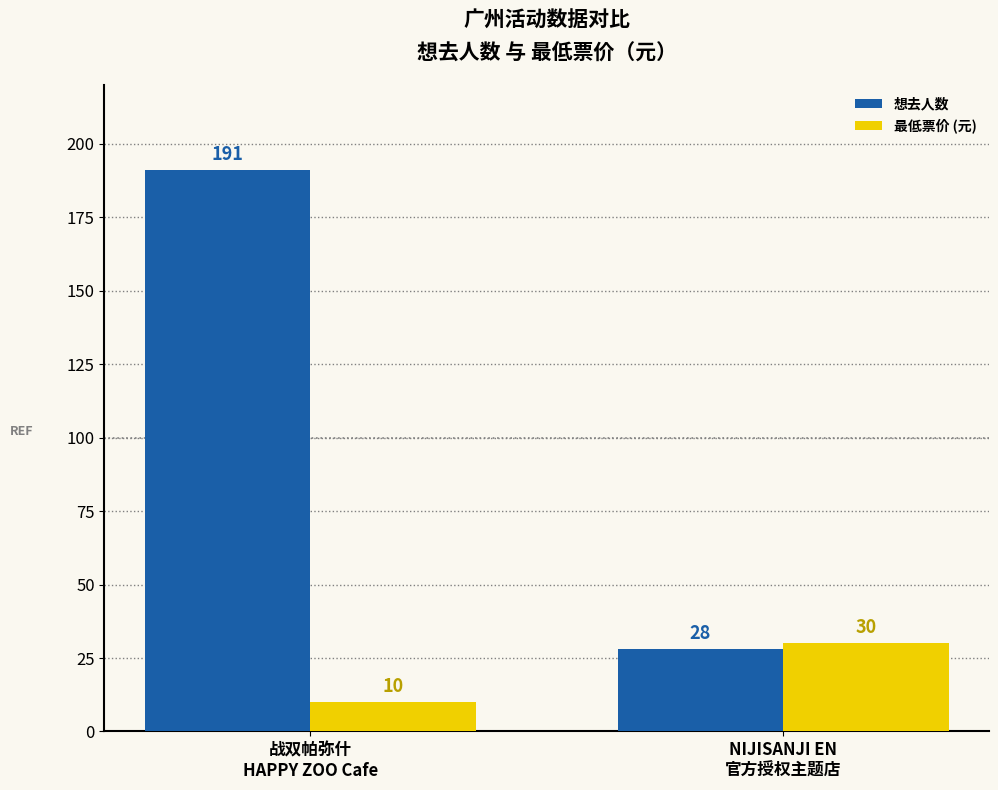

What are all the series names shown in the legend?

想去人数, 最低票价 (元)